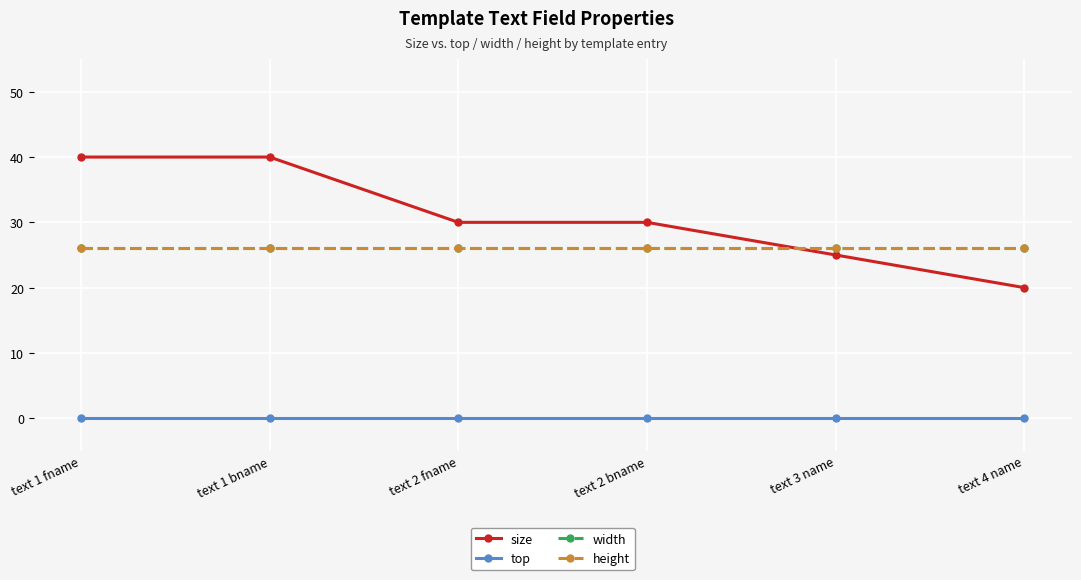

True or false: width has a value of 26 at text 1 fname.

True